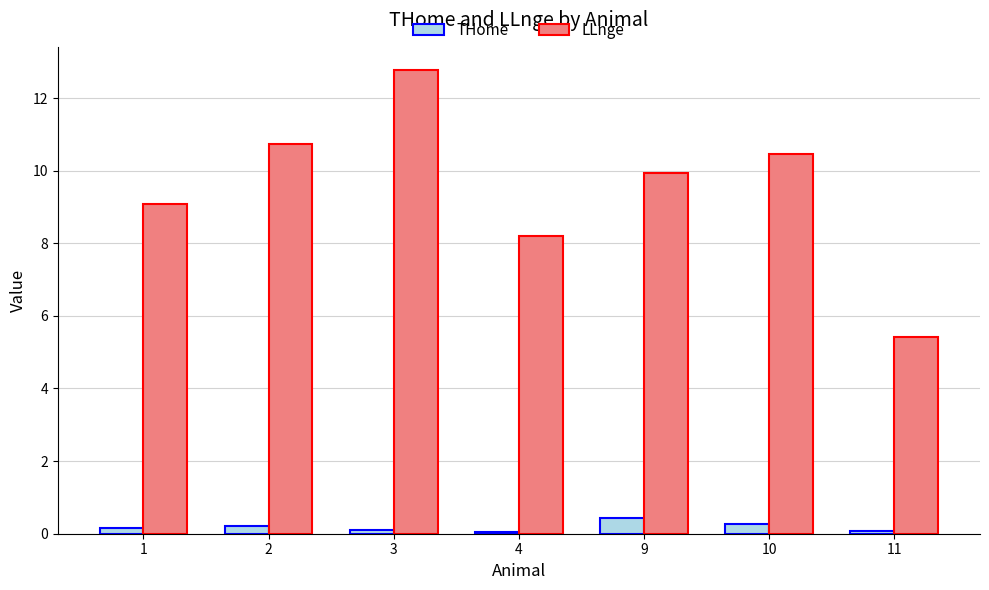

Does the chart contain any negative values?

No